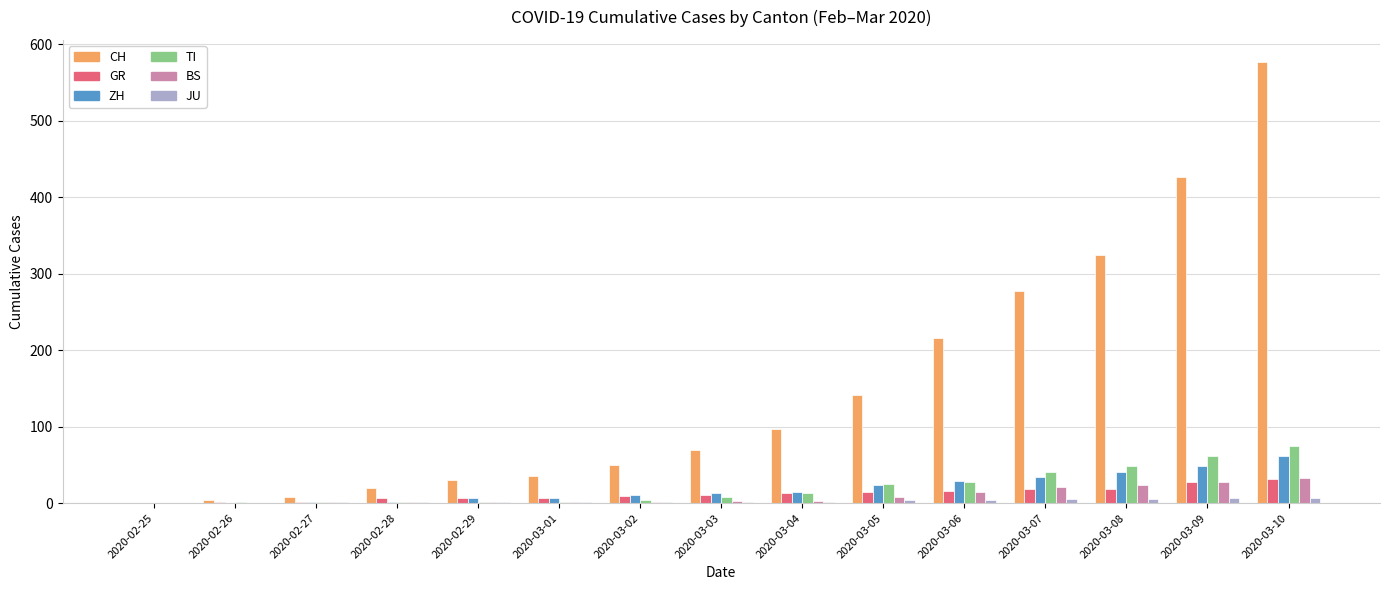

Is the value of ZH at 2020-03-03 greater than the value of JU at 2020-03-04?

Yes